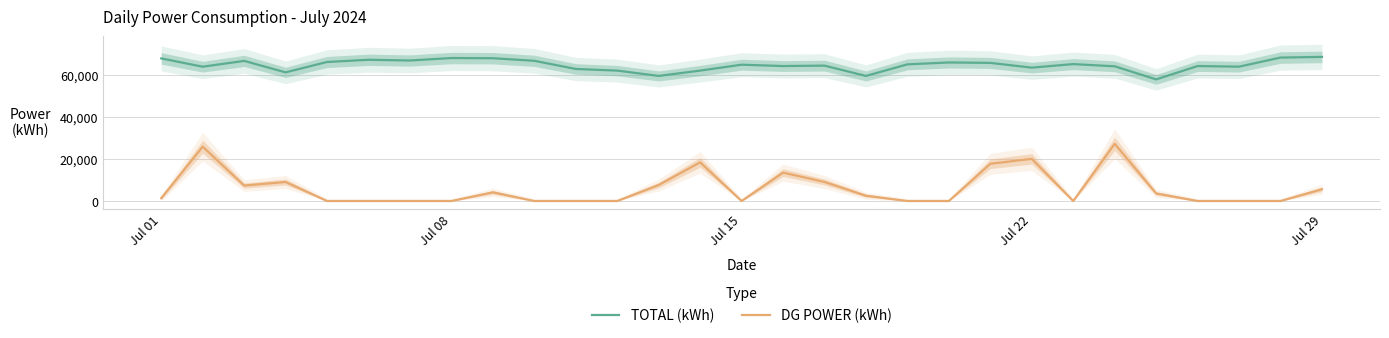

True or false: DG POWER (kWh) and TOTAL (kWh) cross at least once.

False